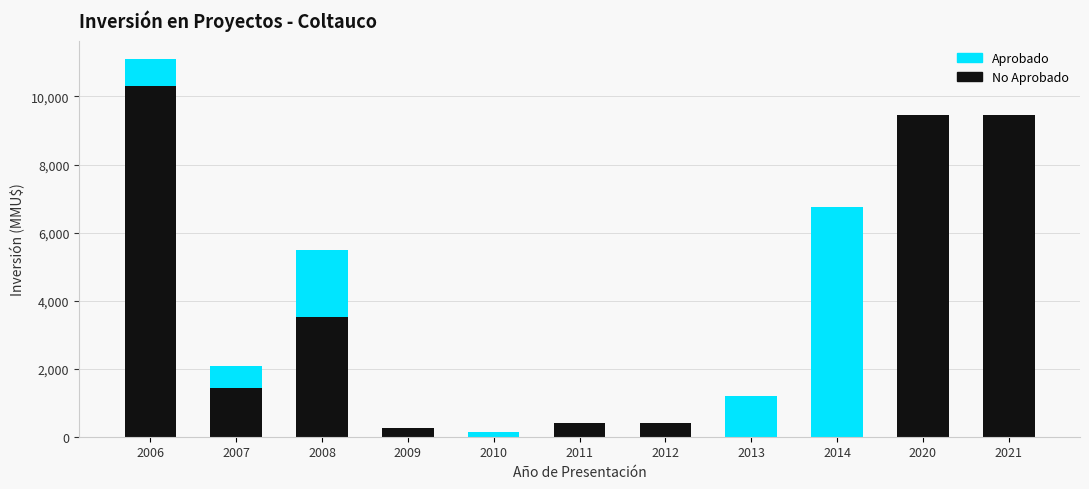

At which category is the sum across all series the highest?

2006